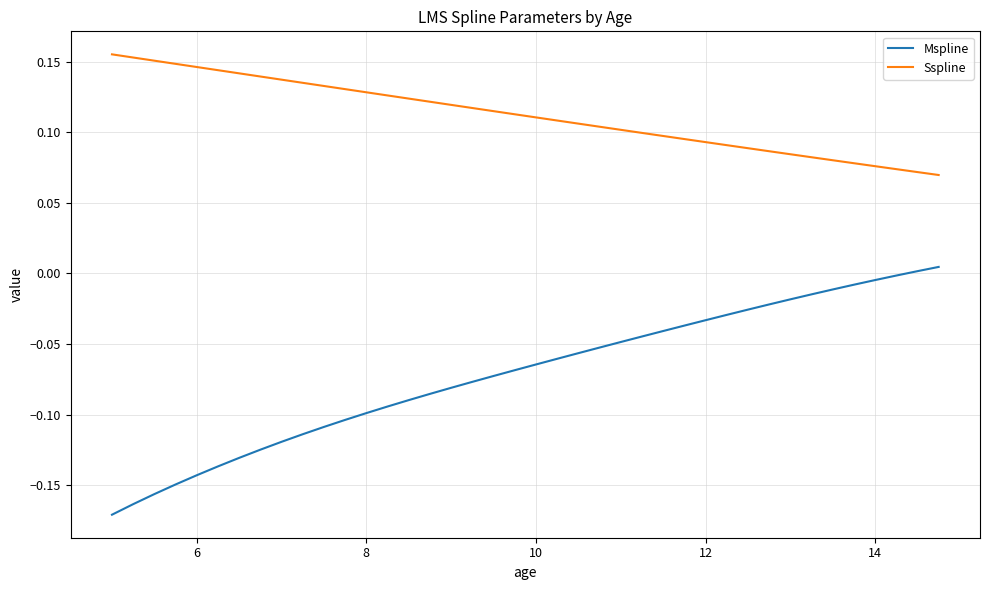

What are all the series names shown in the legend?

Mspline, Sspline